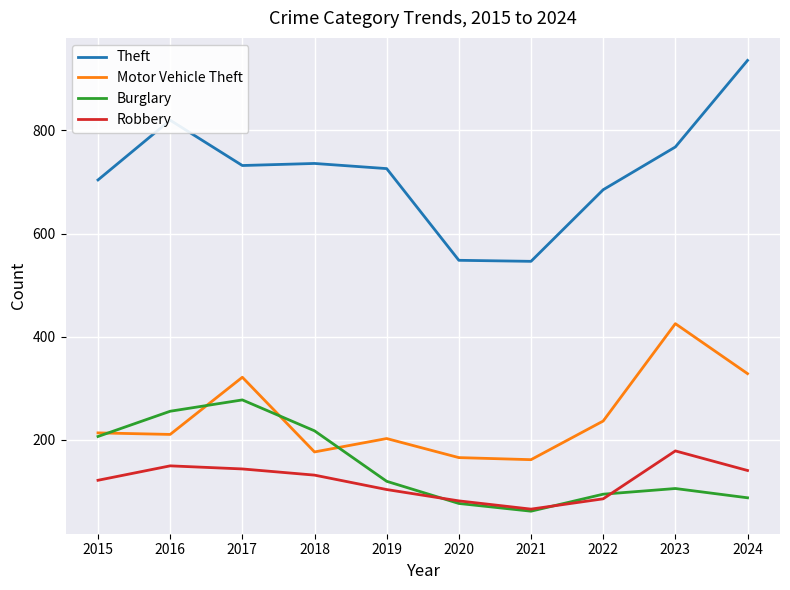

Read the Motor Vehicle Theft value at 2020.

165